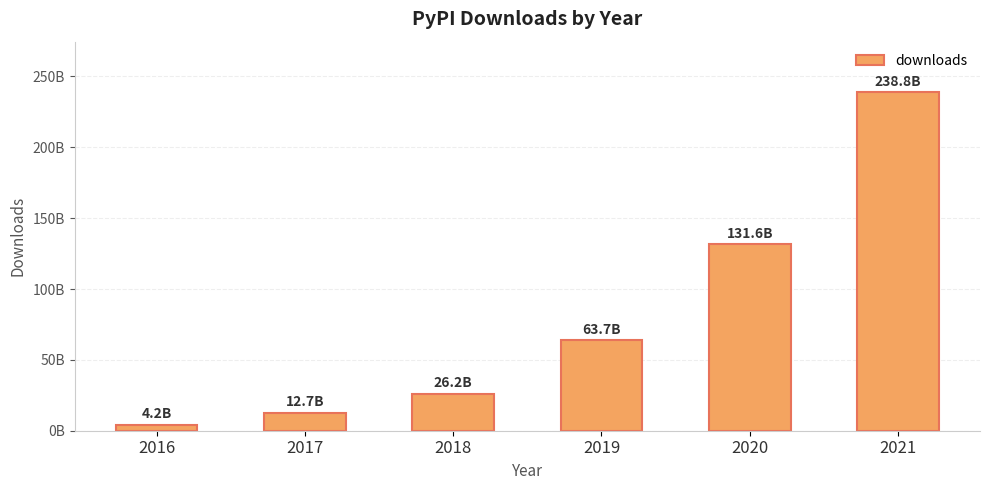

List the labels in order of value, smallest first.

2016, 2017, 2018, 2019, 2020, 2021